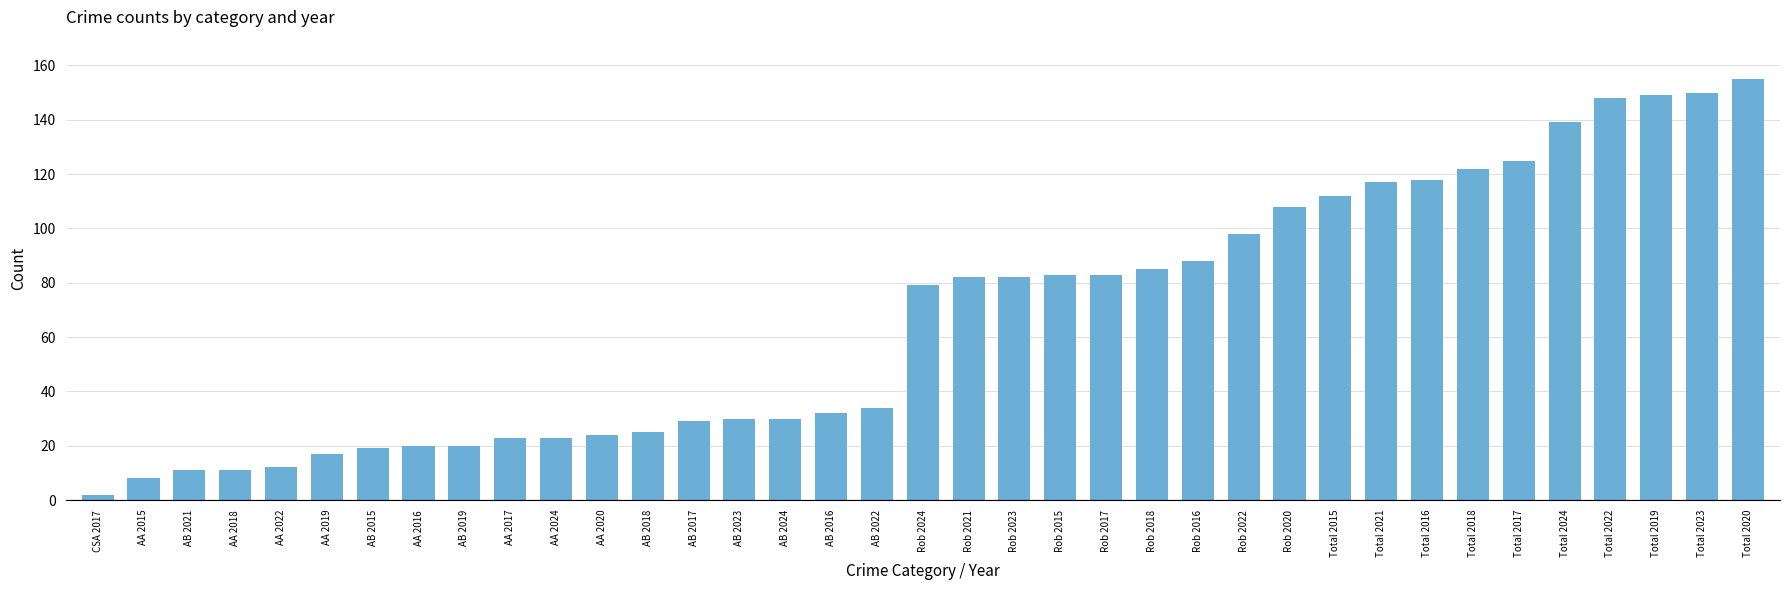

What is the change in value from Rob 2018 to Rob 2016?

+3